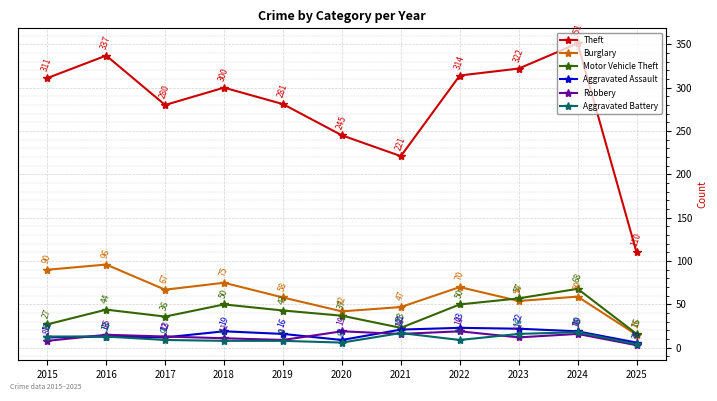

Is the value of Burglary at 2016 greater than the value of Theft at 2022?

No